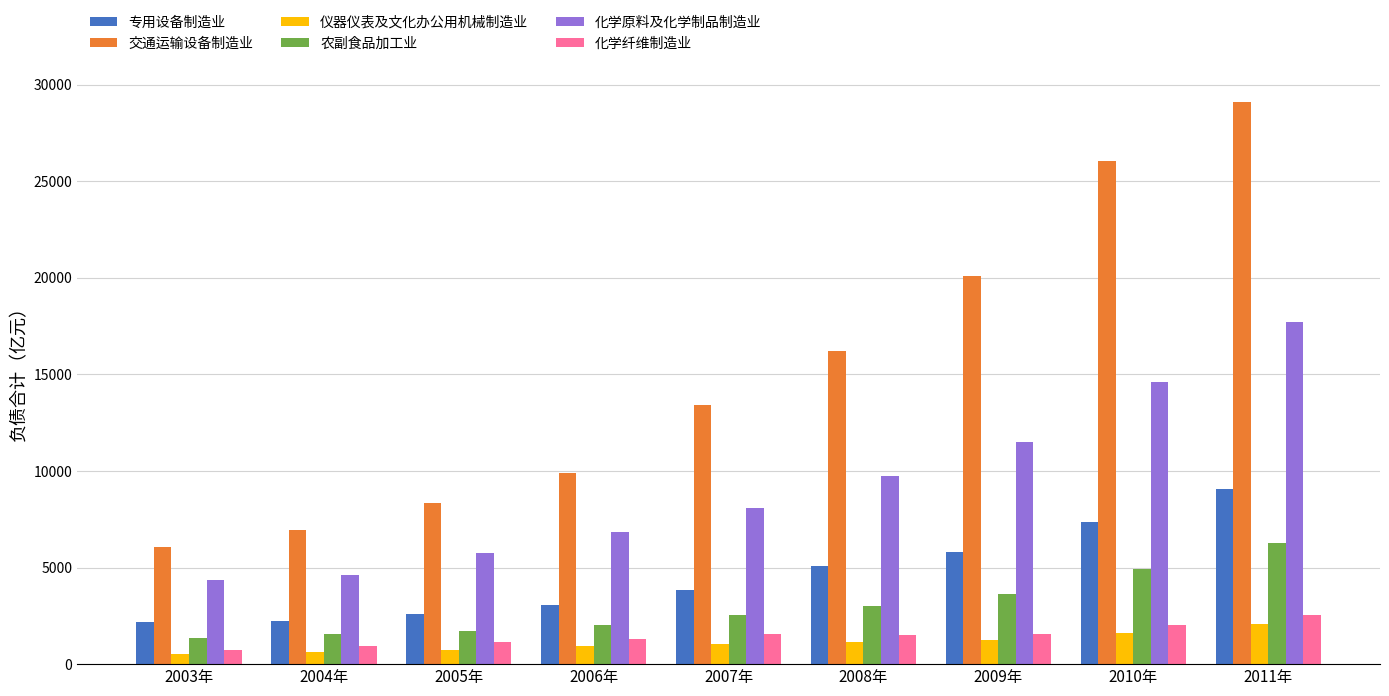

Between 2007年 and 2009年, which series saw the biggest shift?

交通运输设备制造业